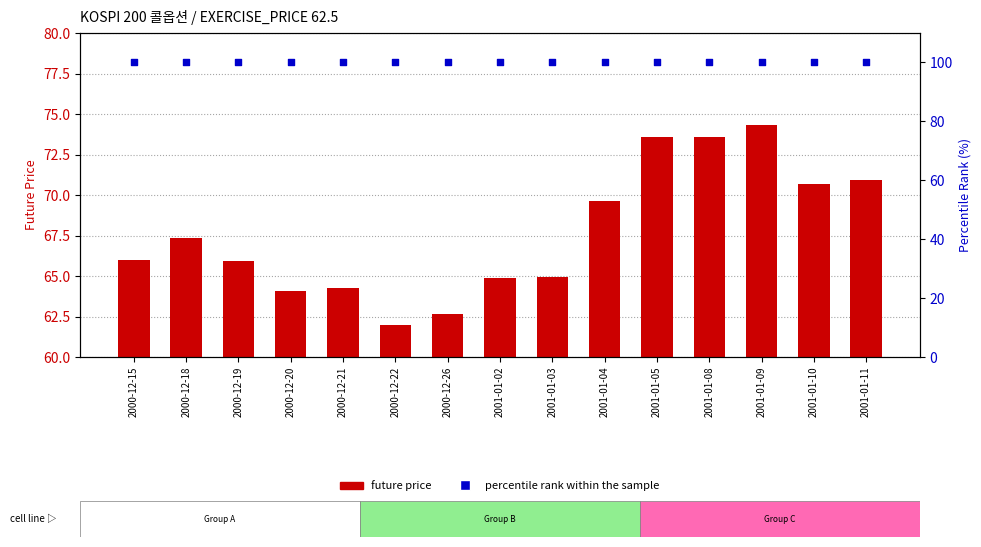

Which series contains the highest Y value?

percentile rank within the sample